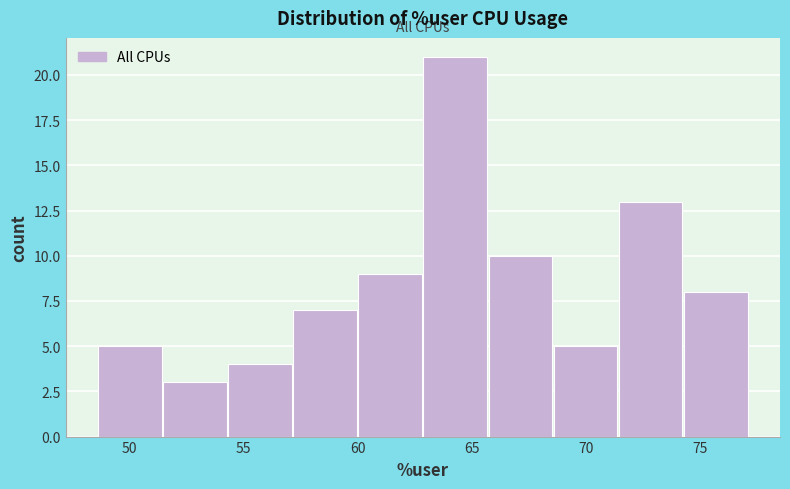

Which range on the x-axis has the tallest bar?

62.85 to 65.70